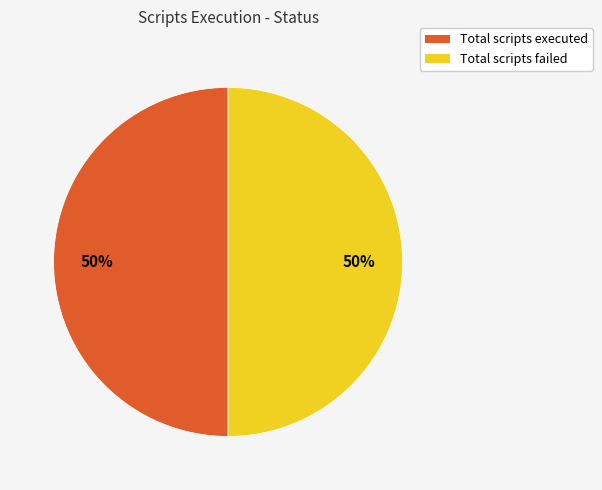

To the nearest percent, what is the average slice percentage?

50%